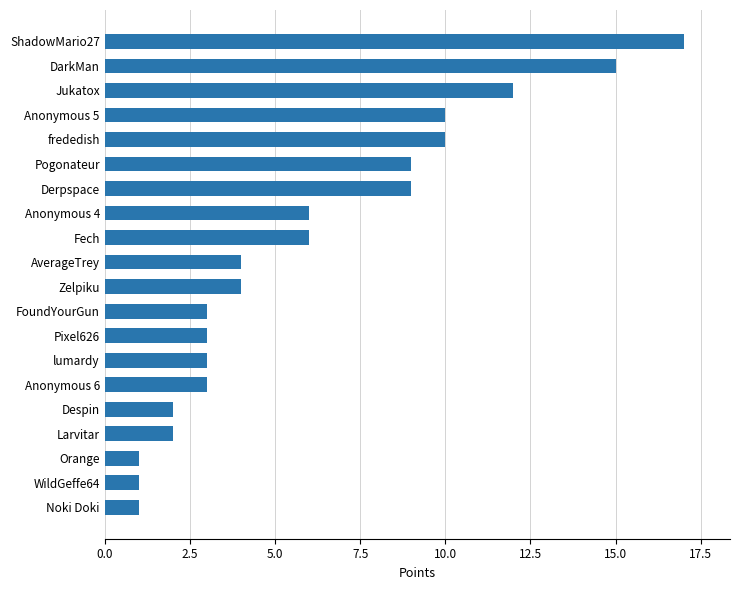

Approximately how many times larger is the value at Anonymous 5 compared to Jukatox?

0.8